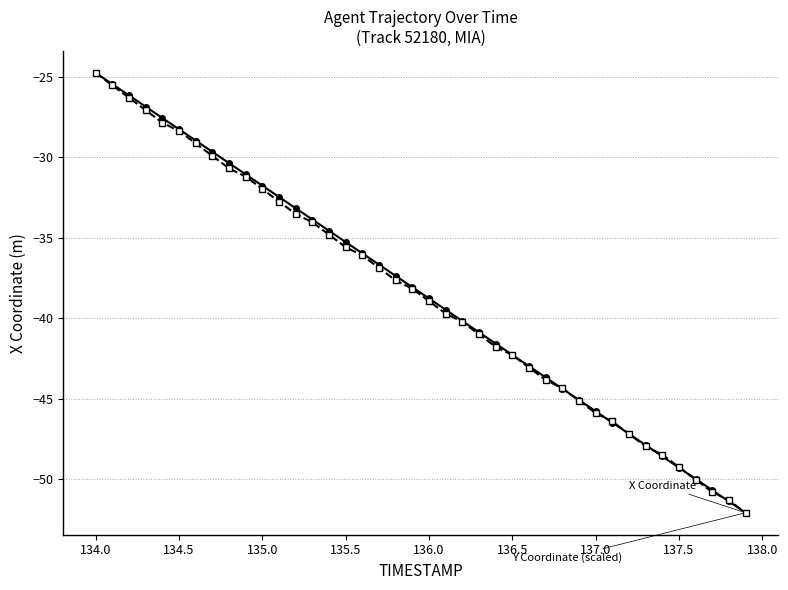

What is the minimum value shown in the chart?

-52.1